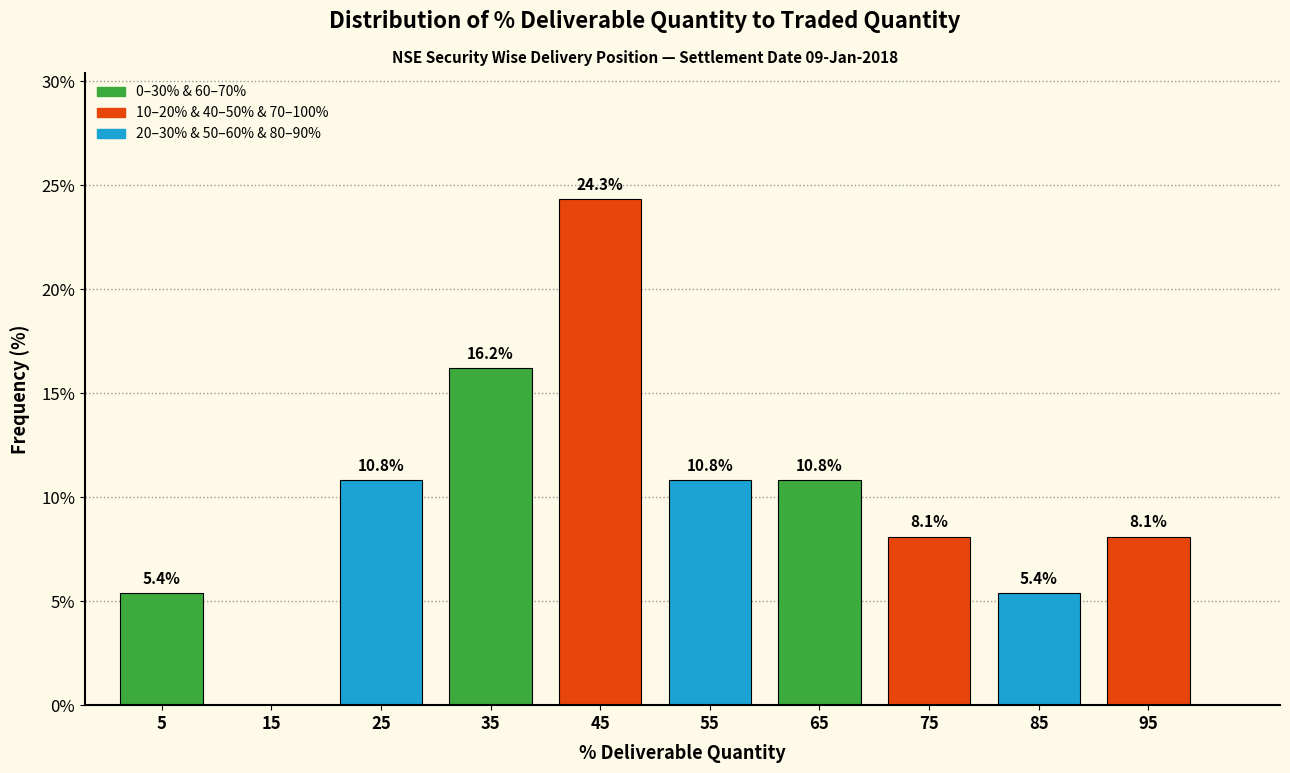

Which range on the x-axis has the tallest bar?

40 to 50